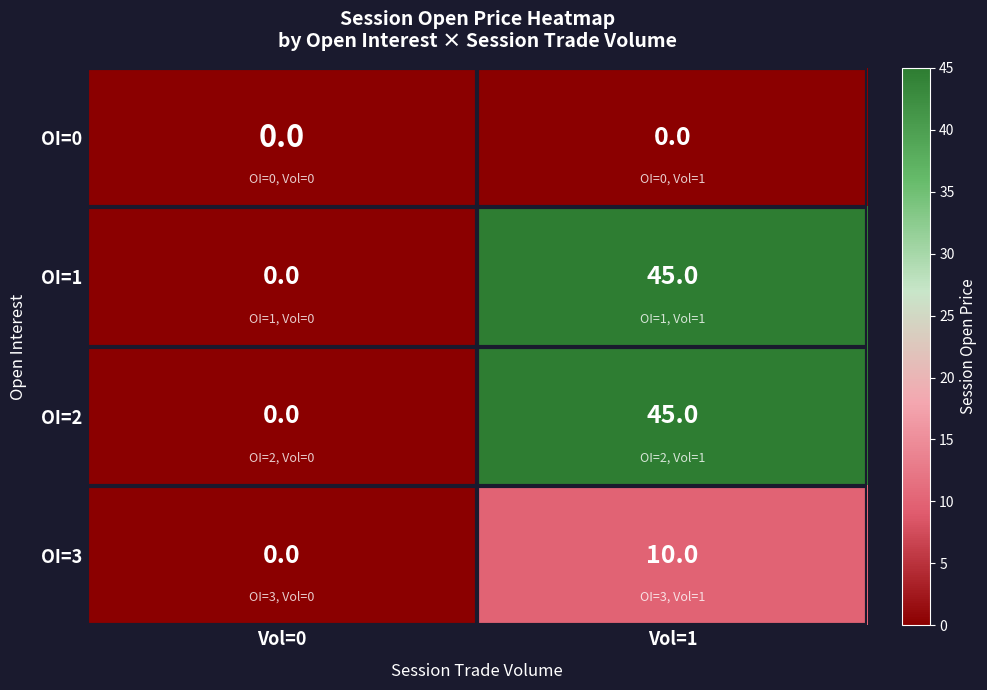

Count the number of data series in this chart.

4